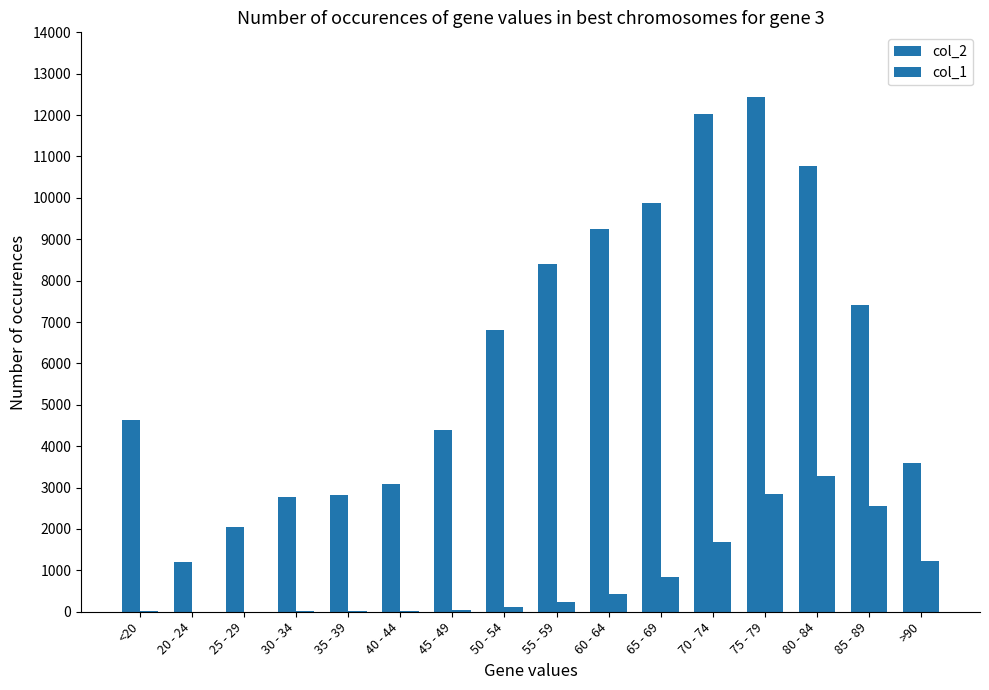

How many groups of bars are there?

16